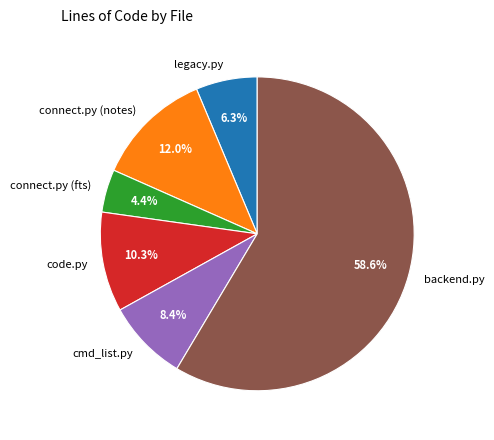

Combined, what portion of the pie is backend.py and connect.py (notes)?

70.6%